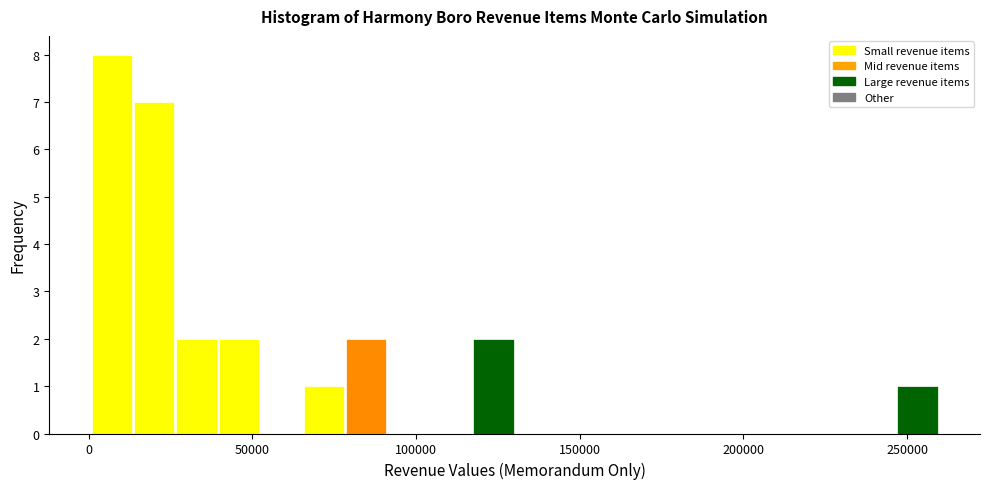

Around what value on the x-axis is the tallest bar? Give the approximate position of its centre, as read against the axis.

5000